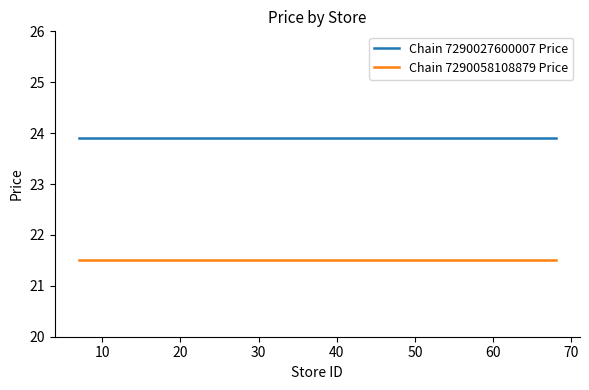

True or false: Chain 7290058108879 Price and Chain 7290027600007 Price cross at least once.

False